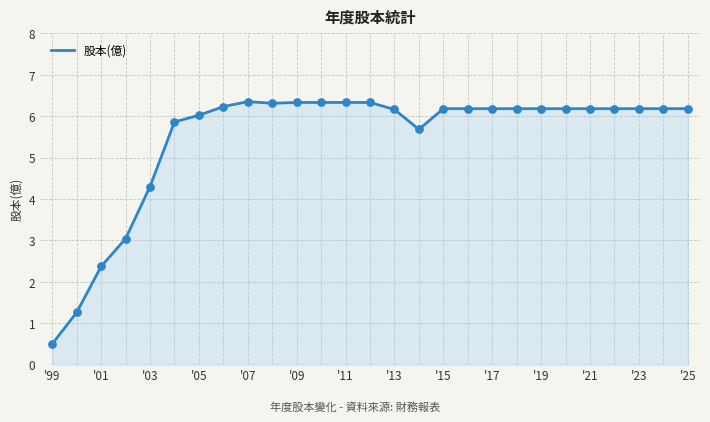

What is the smallest value displayed?

0.5